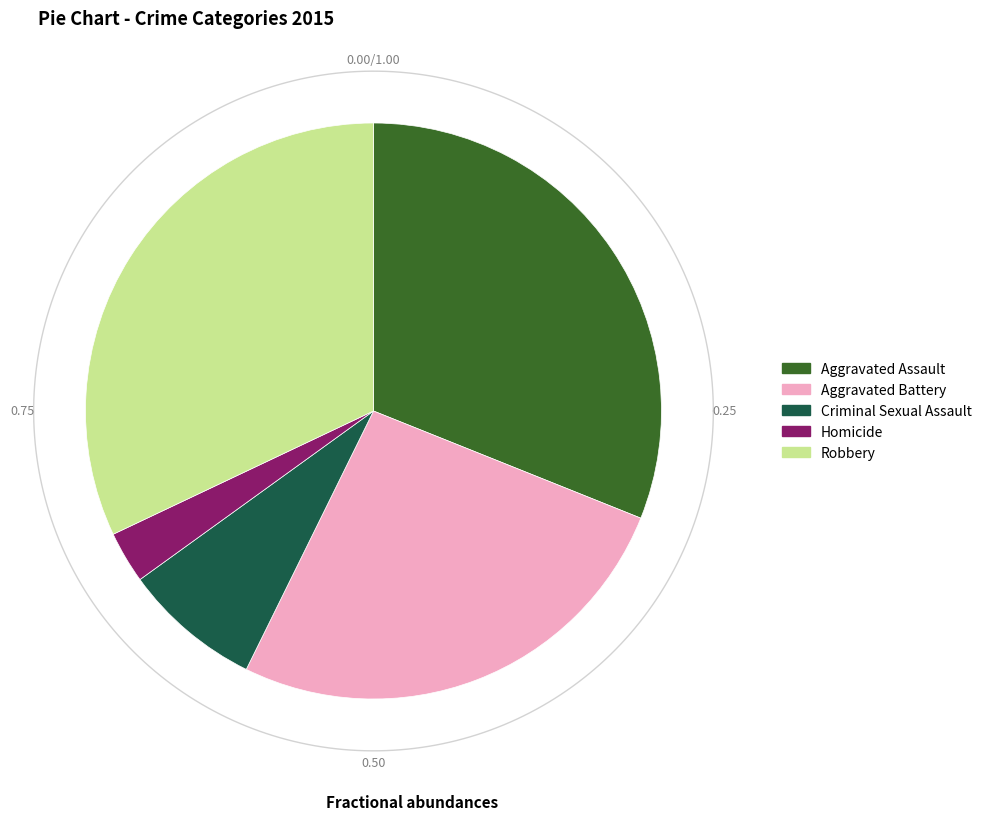

How many segments does this pie chart have?

5